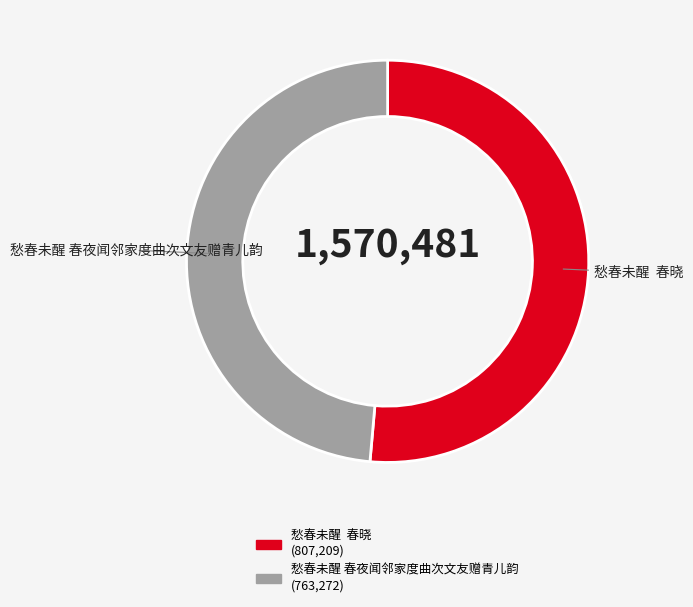

How many slices are in this pie chart?

2